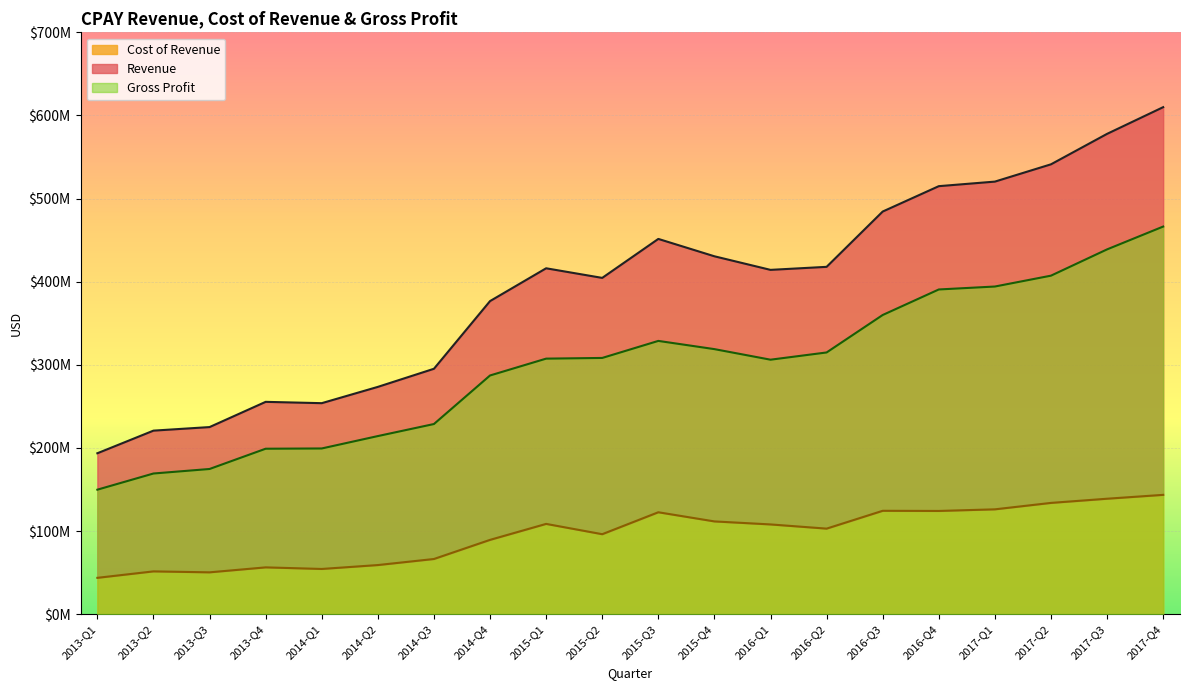

Which series has the largest total across all categories?

Revenue